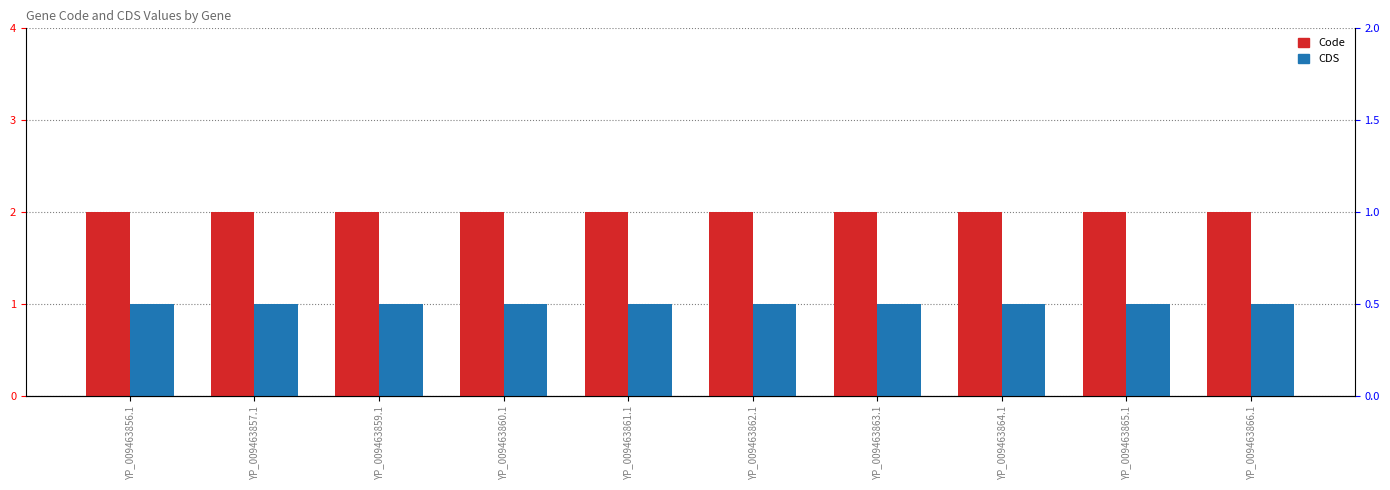

Is the value of Code at YP_009463866.1 greater than the value of CDS at YP_009463861.1?

Yes